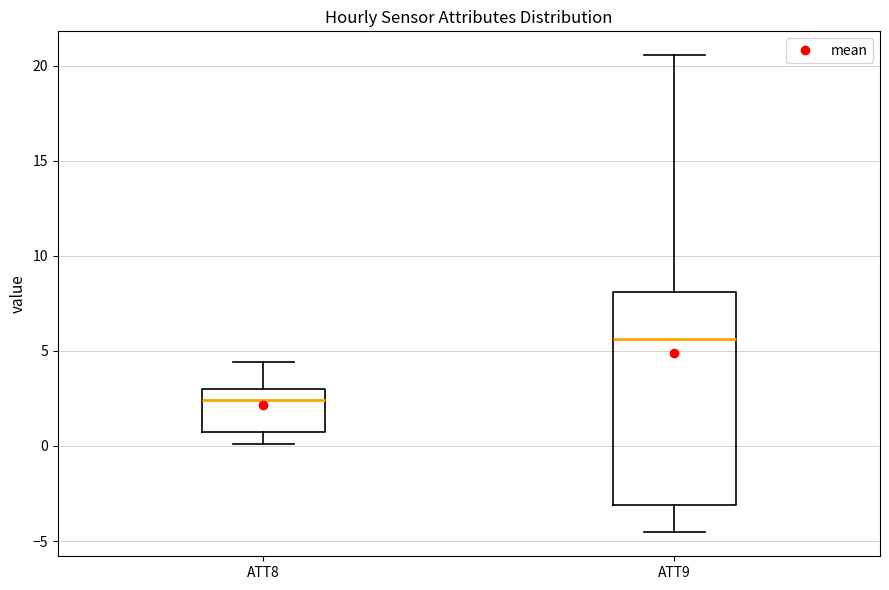

Where does the median line of the box for ATT9 sit on the y-axis? The values are not printed on the chart, so give them approximately, as read against the axis.

5.5